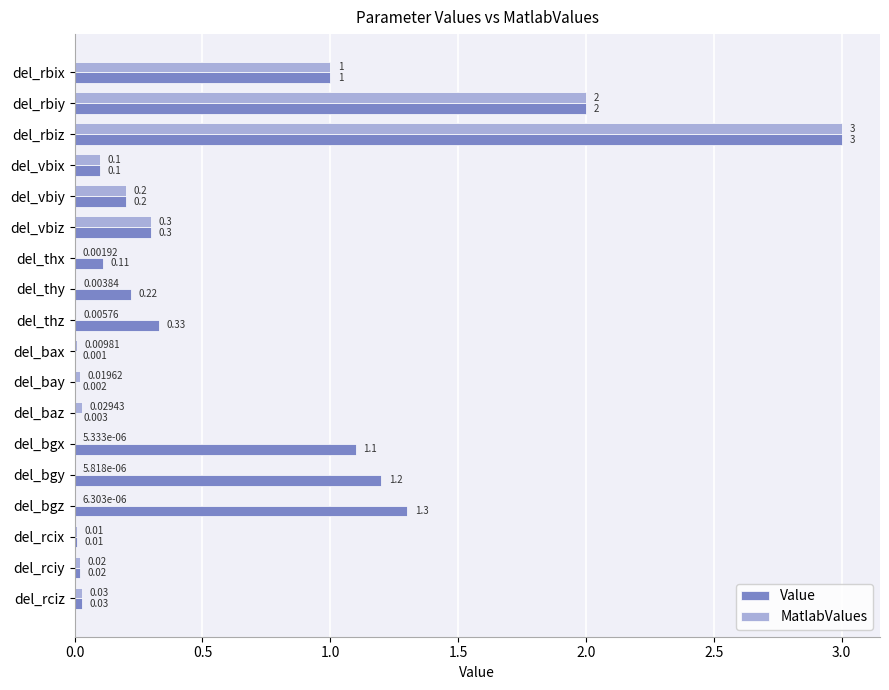

What are all the series names shown in the legend?

Value, MatlabValues